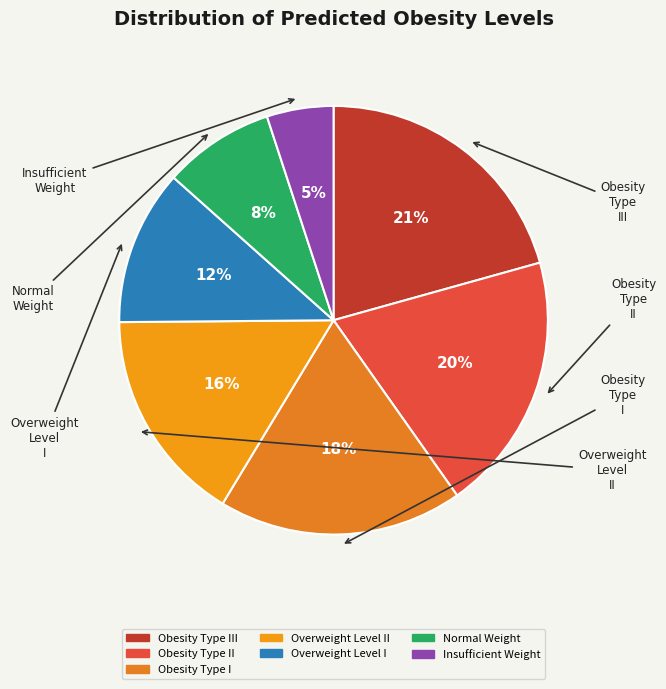

Count the number of slices in the pie.

7